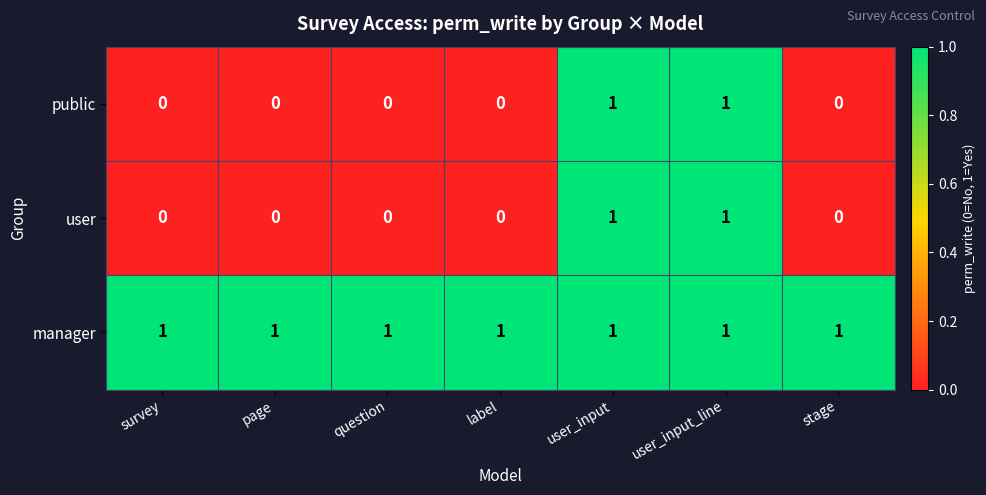

True or false: user has a value of 0 at page.

True